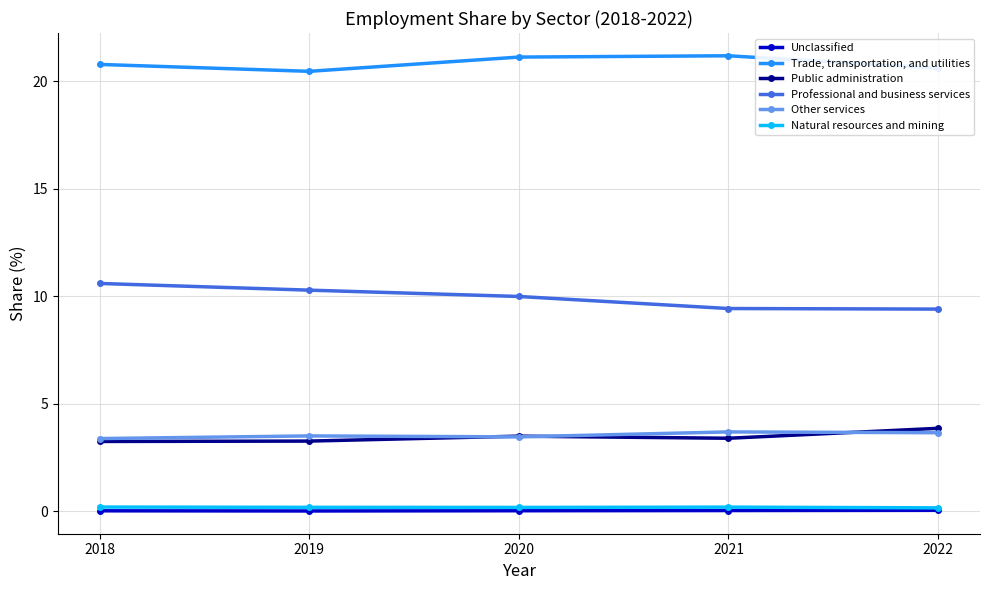

Where is the first local minimum for Trade, transportation, and utilities?

2019